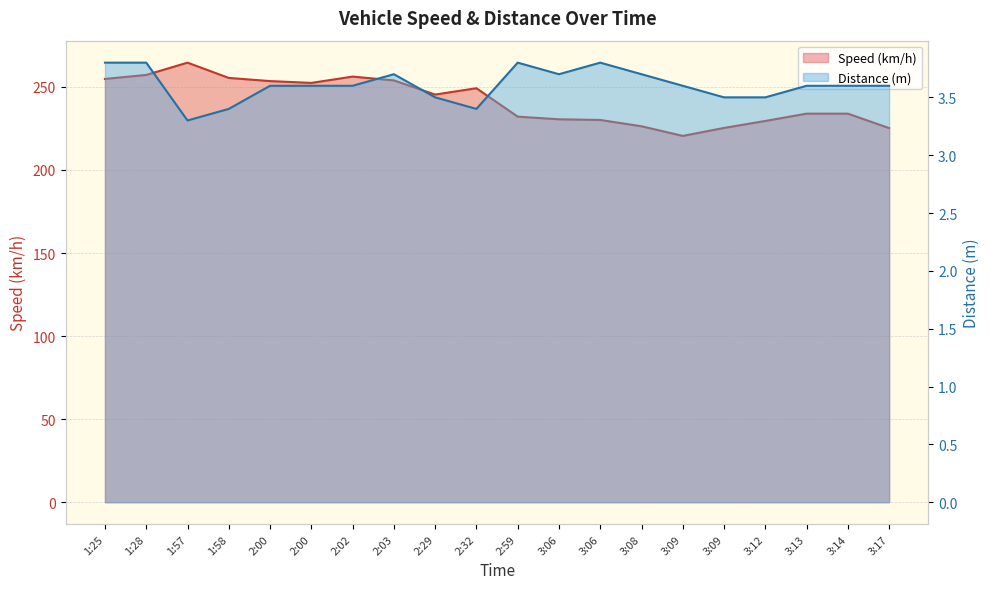

What are all the series names shown in the legend?

Speed (km/h), Distance (m)